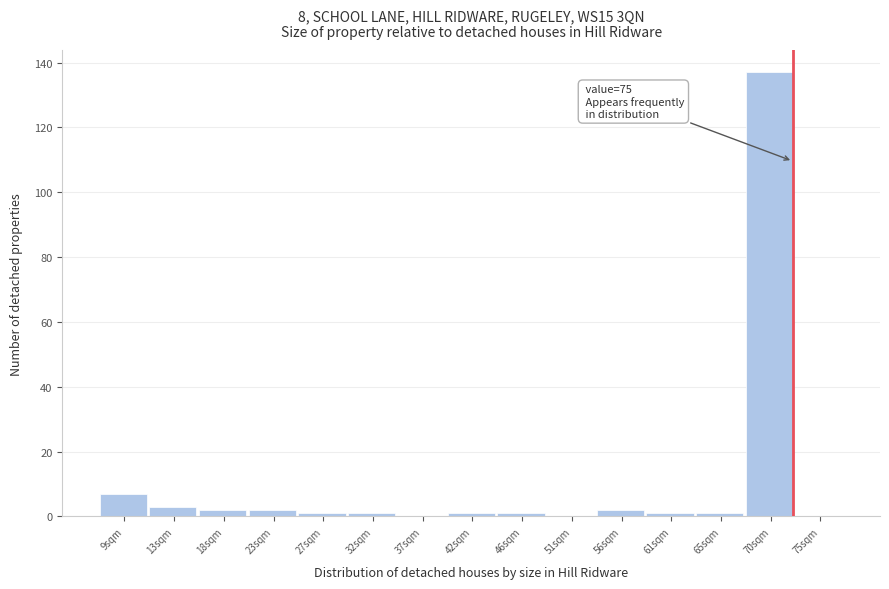

Reading left to right, what are all the values shown in this chart?

9sqm=7	13sqm=3	18sqm=2	23sqm=2	27sqm=1	32sqm=1	37sqm=0	42sqm=1	46sqm=1	51sqm=0	56sqm=2	61sqm=1	65sqm=1	70sqm=137	75sqm=0